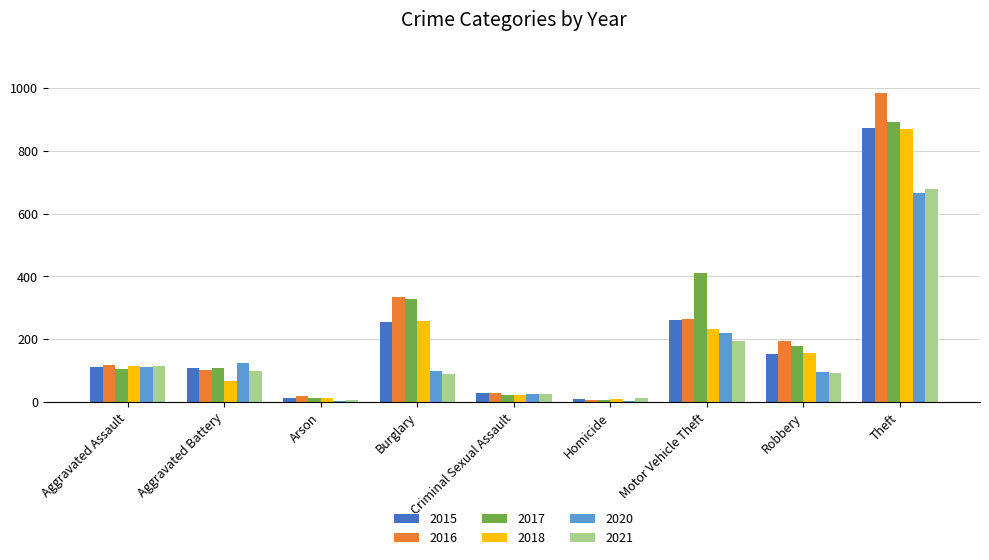

What is the total value across all series at Theft?

4962